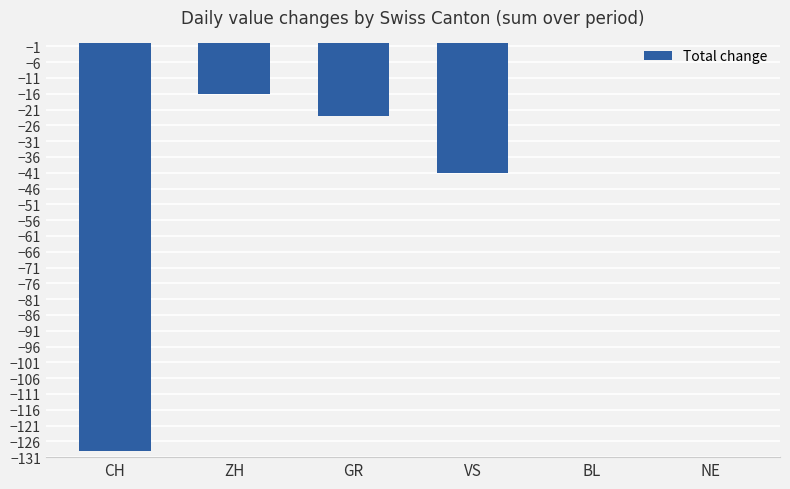

What is the sum of the values at NE and CH?

-129